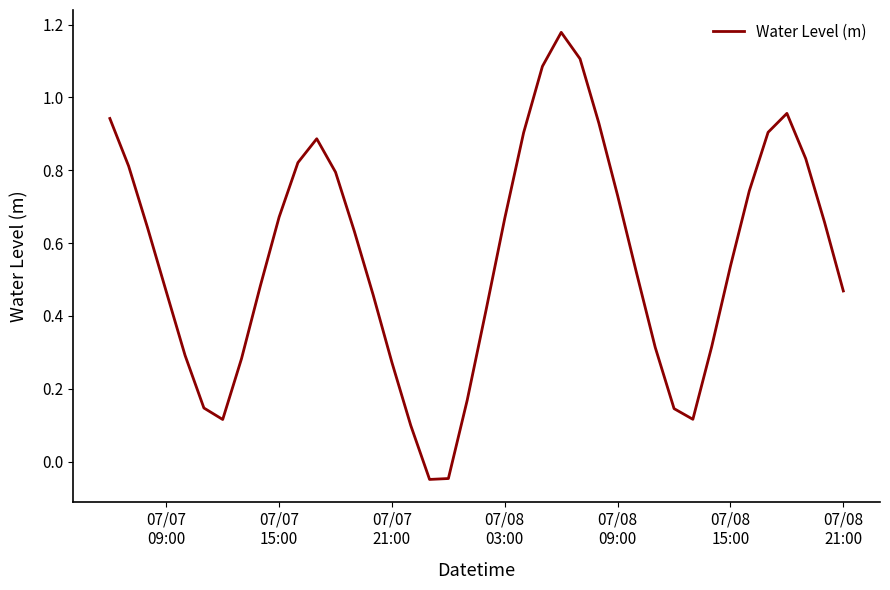

True or false: there are more than 1 points higher than both neighbors.

True